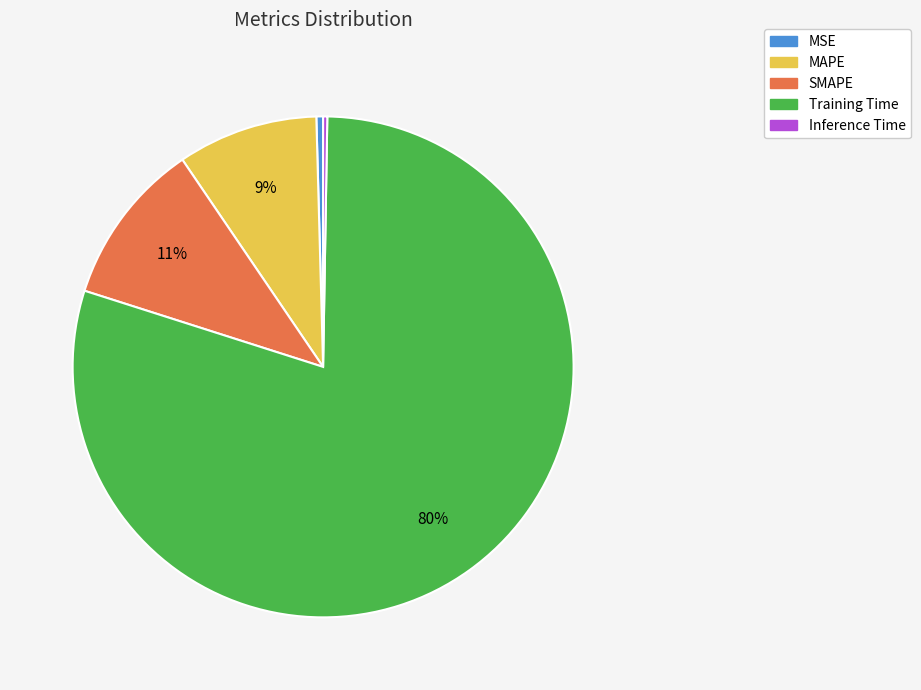

Is there any slice that represents more than half of the pie?

Yes